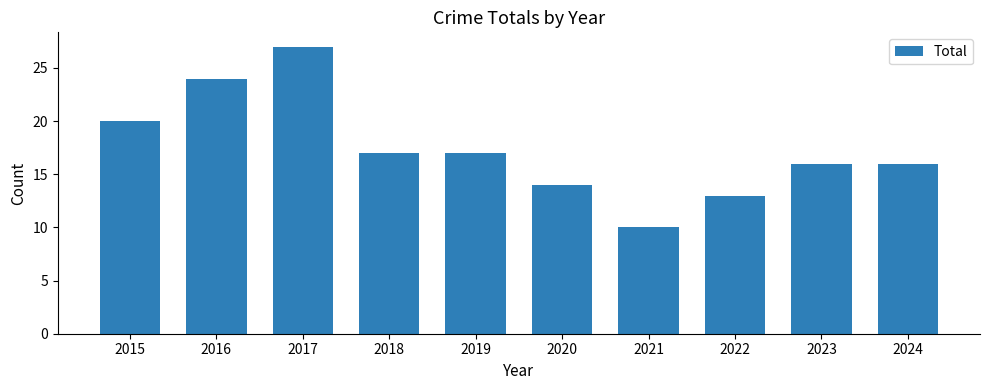

True or false: the data shows 8 at 2022.

False